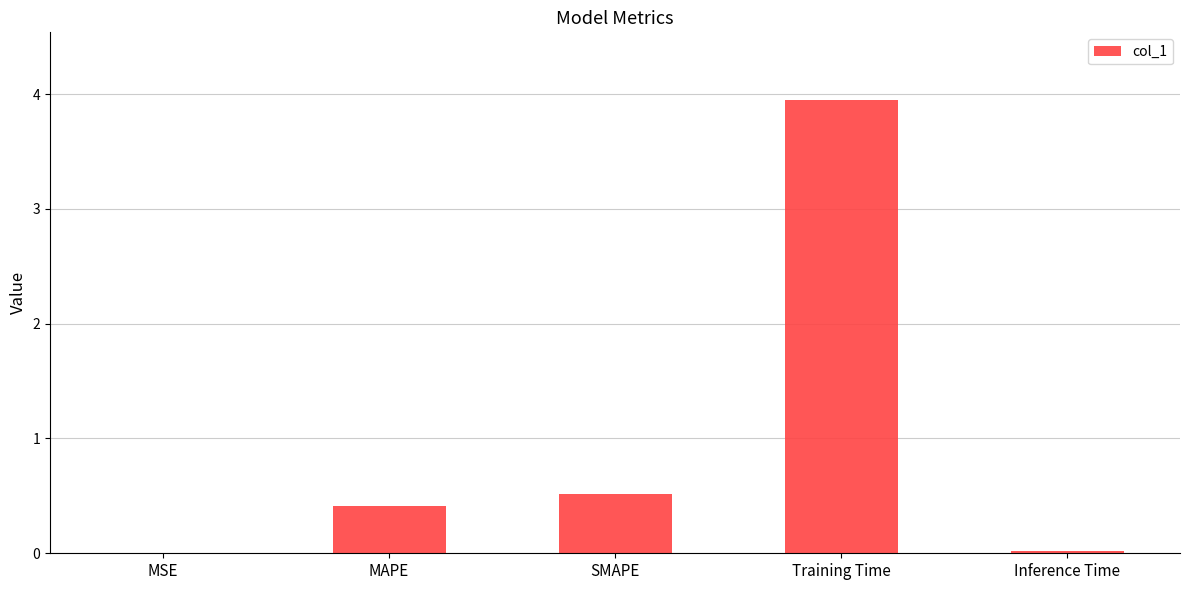

Is it true that the value at SMAPE is 0.5?

True